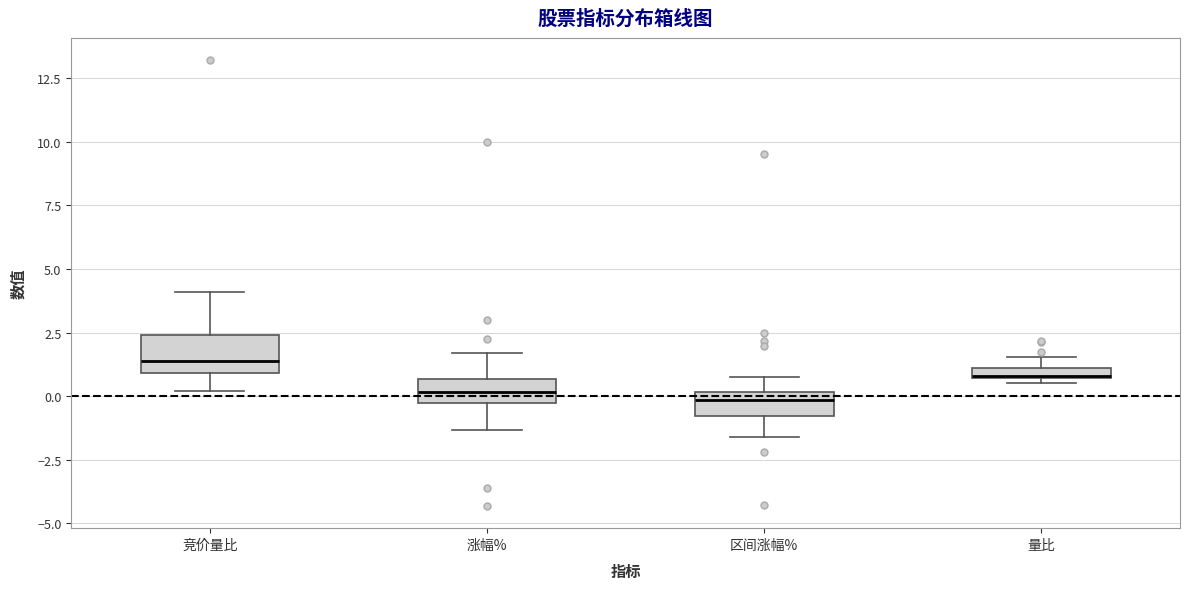

Comparing the boxes themselves (not the whiskers), which one is the tallest?

竞价量比